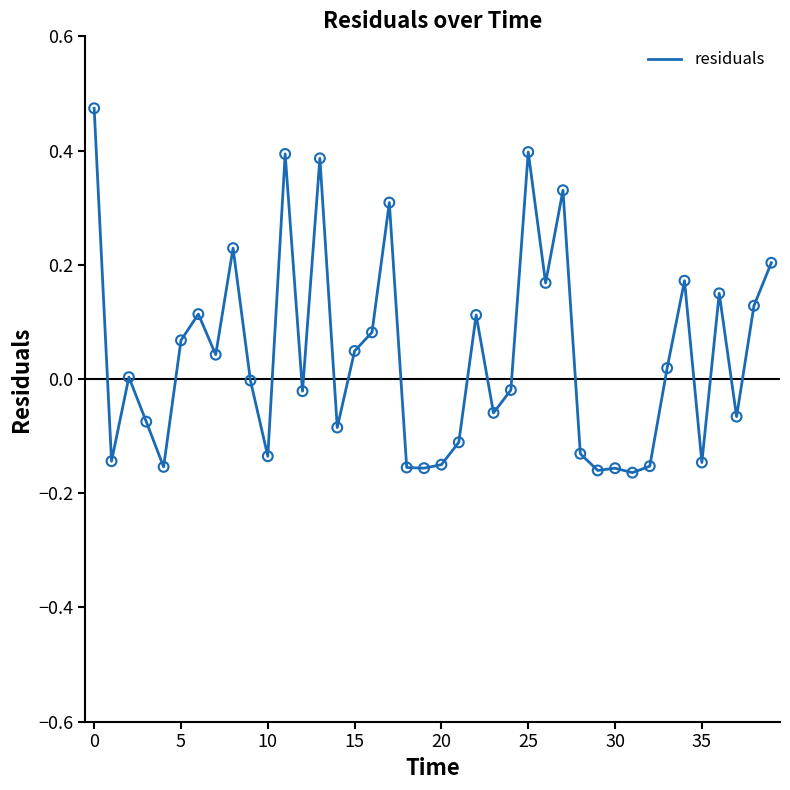

What is the difference between the maximum and minimum values?

0.6